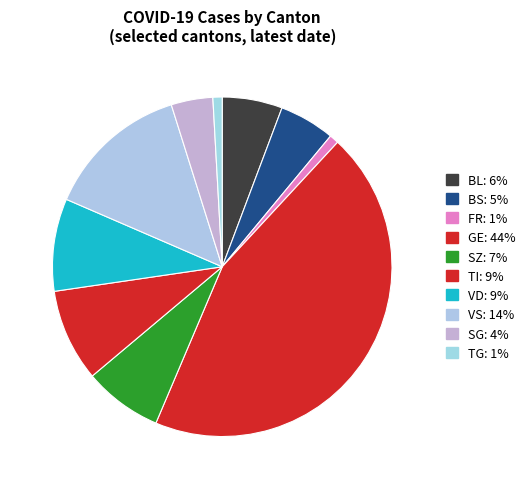

Count the number of slices in the pie.

10